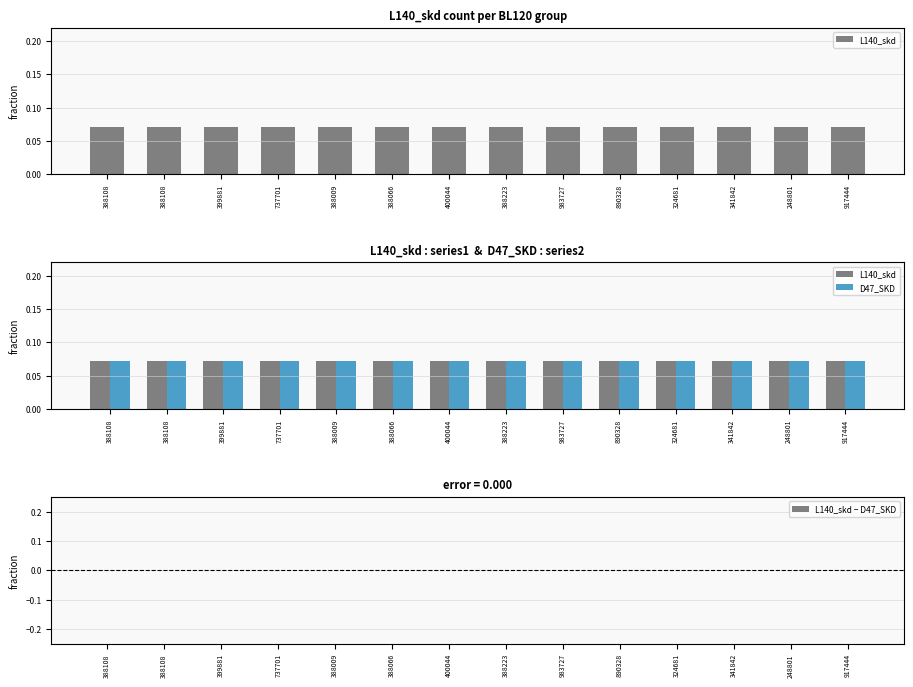

Reading right to left, what are all the values shown in this chart?

L140_skd: 0.1	0.1	0.1	0.1	0.1	0.1	0.1	0.1	0.1	0.1	0.1	0.1	0.1	0.1
D47_SKD: 0.1	0.1	0.1	0.1	0.1	0.1	0.1	0.1	0.1	0.1	0.1	0.1	0.1	0.1
L140_skd − D47_SKD: -0.0	0.0	0.0	0.0	0.0	0.0	0.0	0.0	0.0	0.0	0.0	0.0	0.0	0.0